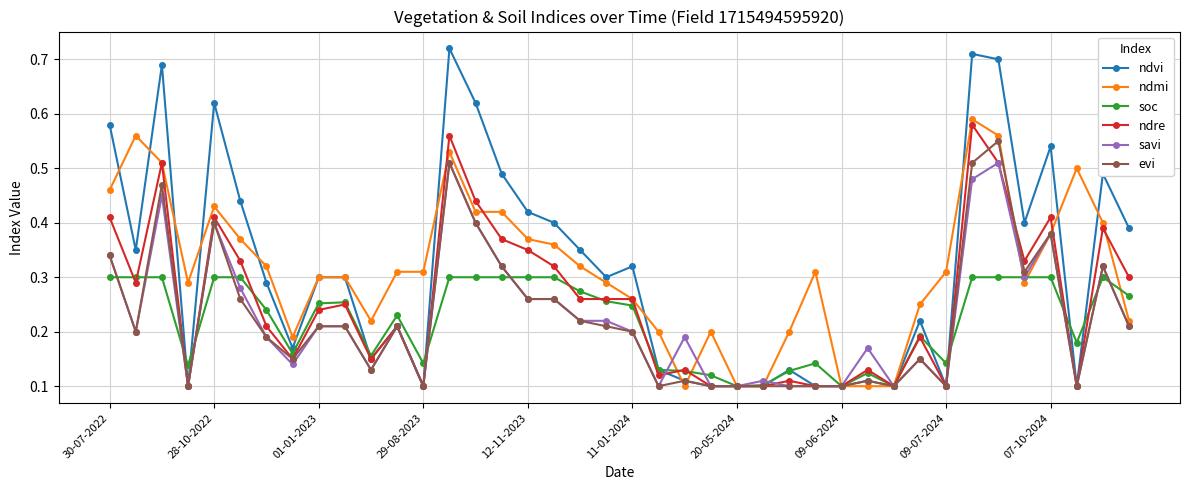

Which series has the largest range (max minus min)?

ndvi